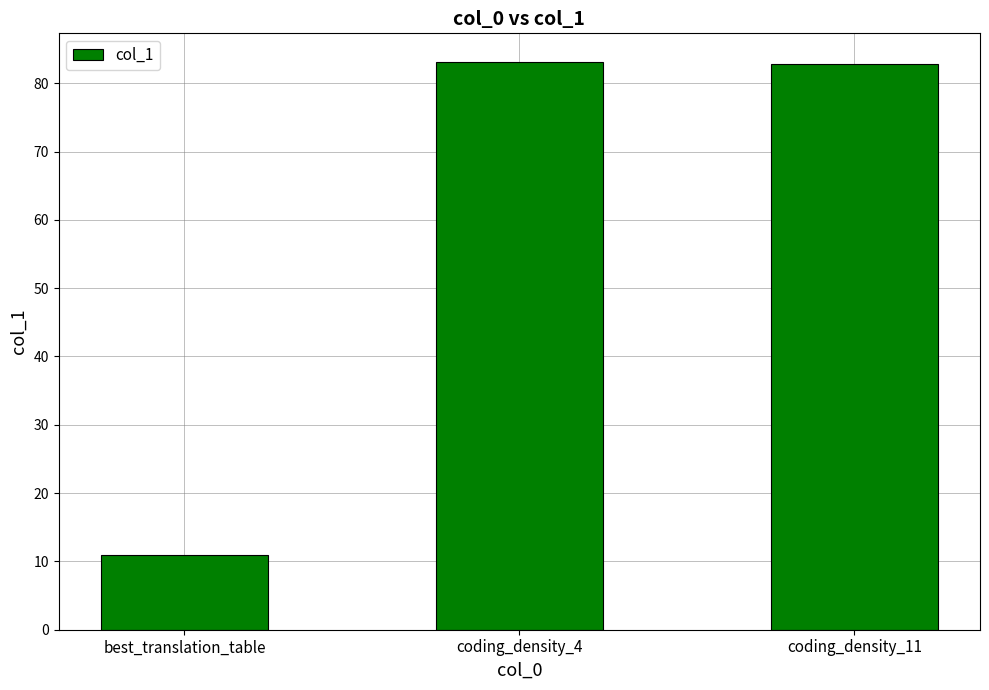

What is the approximate value at best_translation_table?

11.0